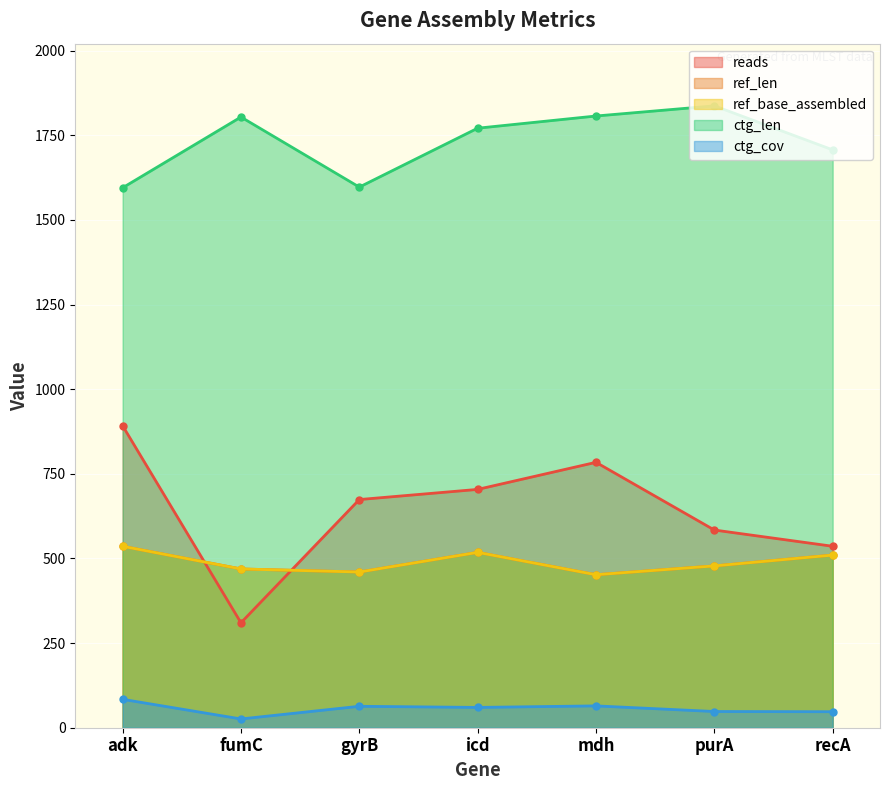

True or false: ctg_len and ref_len cross at least once.

False